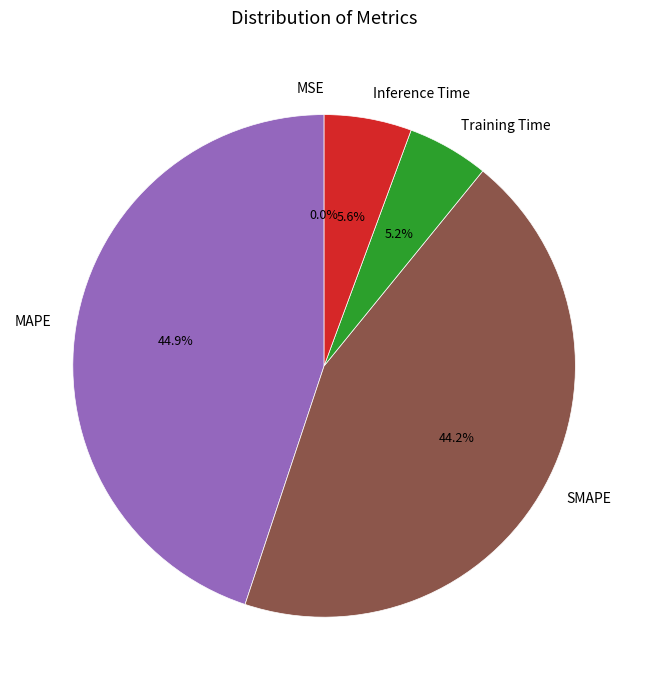

True or false: Training Time accounts for 1% of the total.

False